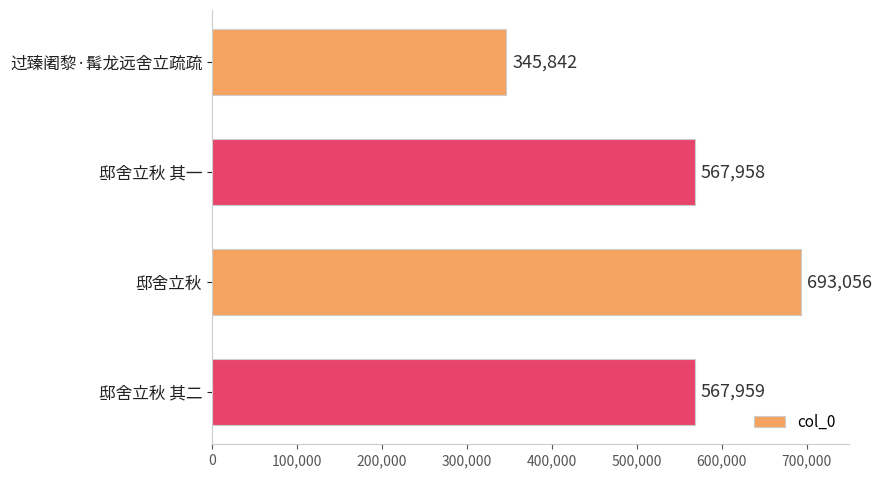

What is the value of the 1st bar from the top?

345842